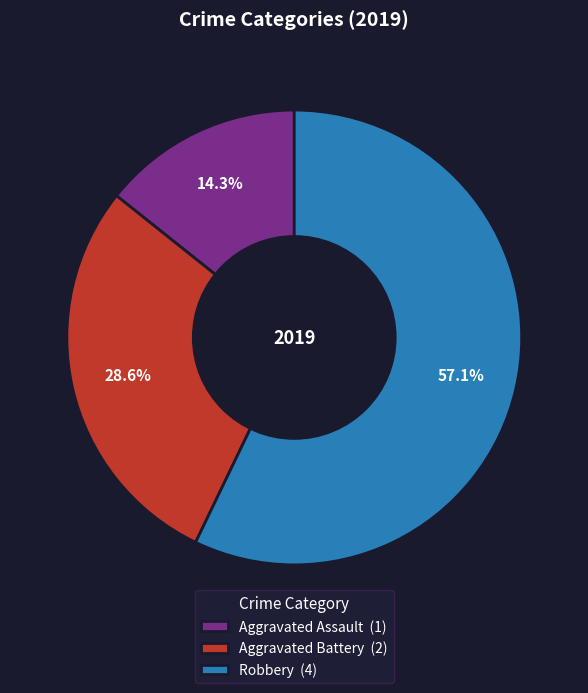

How many slices are in this pie chart?

3